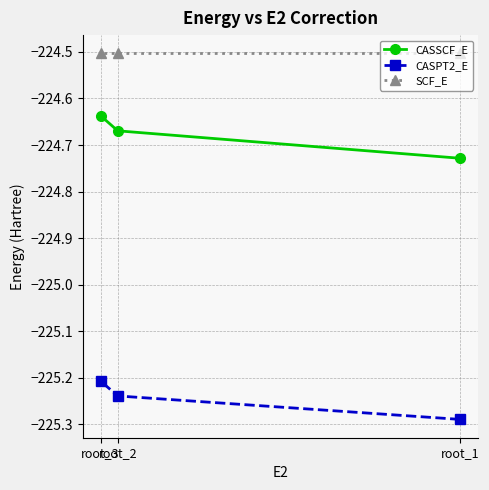

Is it true that CASSCF_E equals -224.7 at root_1?

True